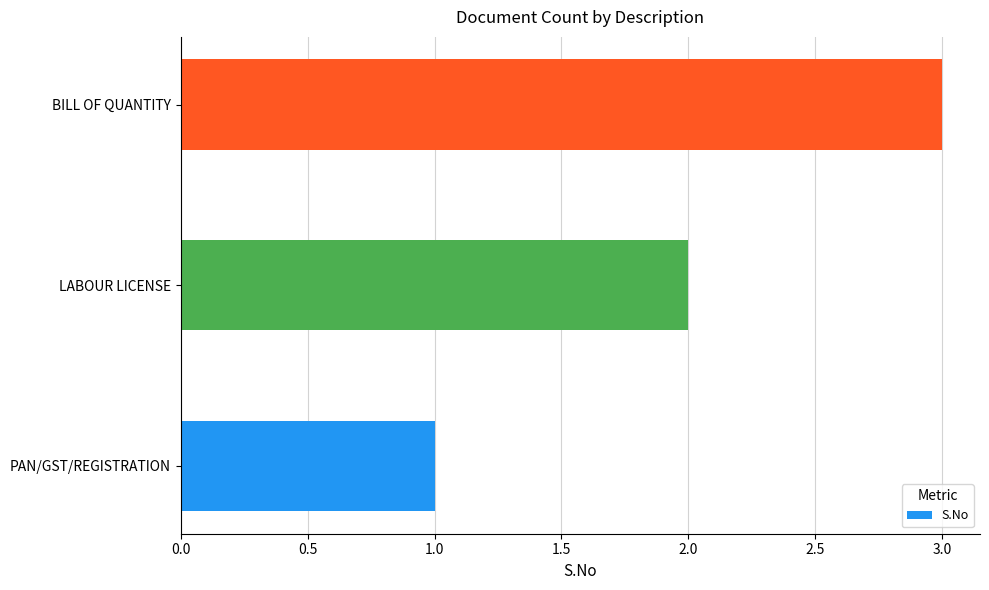

Is it true that the value at PAN/GST/REGISTRATION is 1?

True